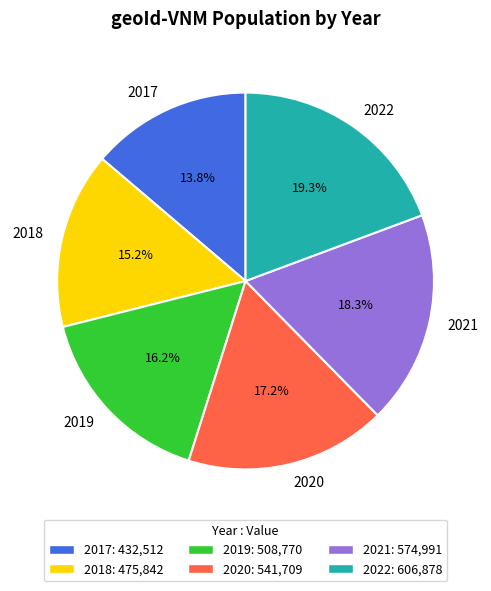

What is the largest slice in the pie chart?

2022